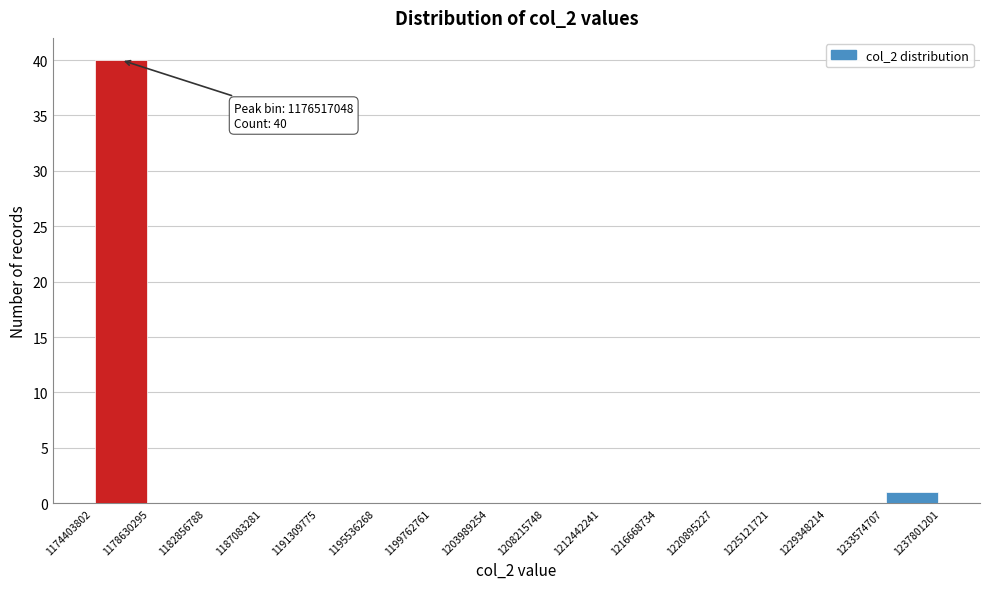

Over which range of the x-axis is the bar tallest?

1174403802 to 1178630295